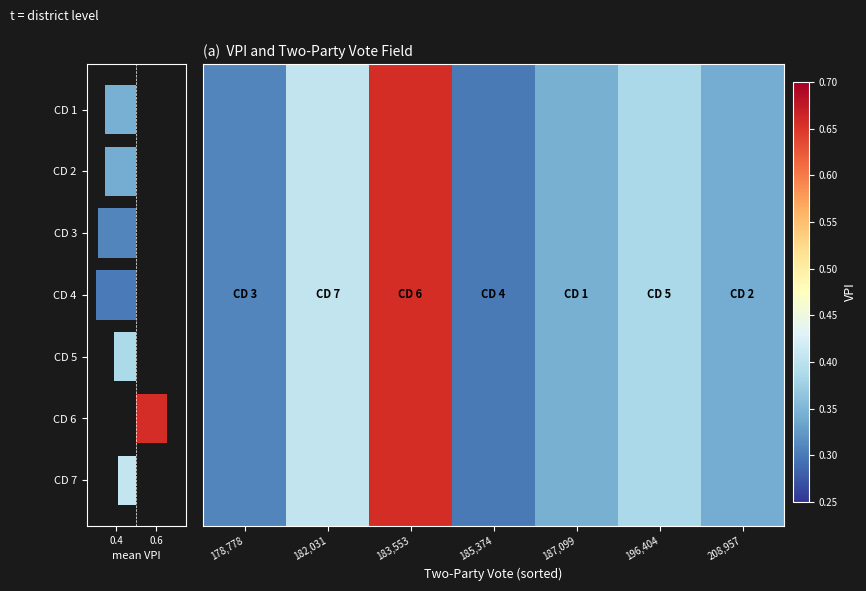

Reading right to left, list all the values displayed in this chart.

0.3	0.4	0.3	0.3	0.7	0.4	0.3